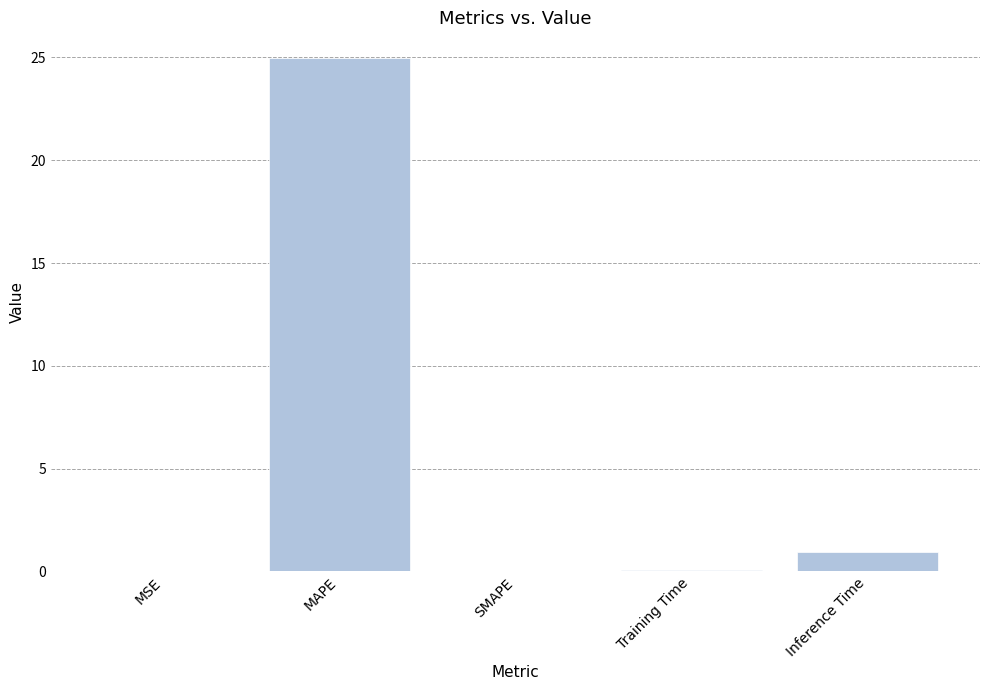

Which category has the highest value across all series?

MAPE